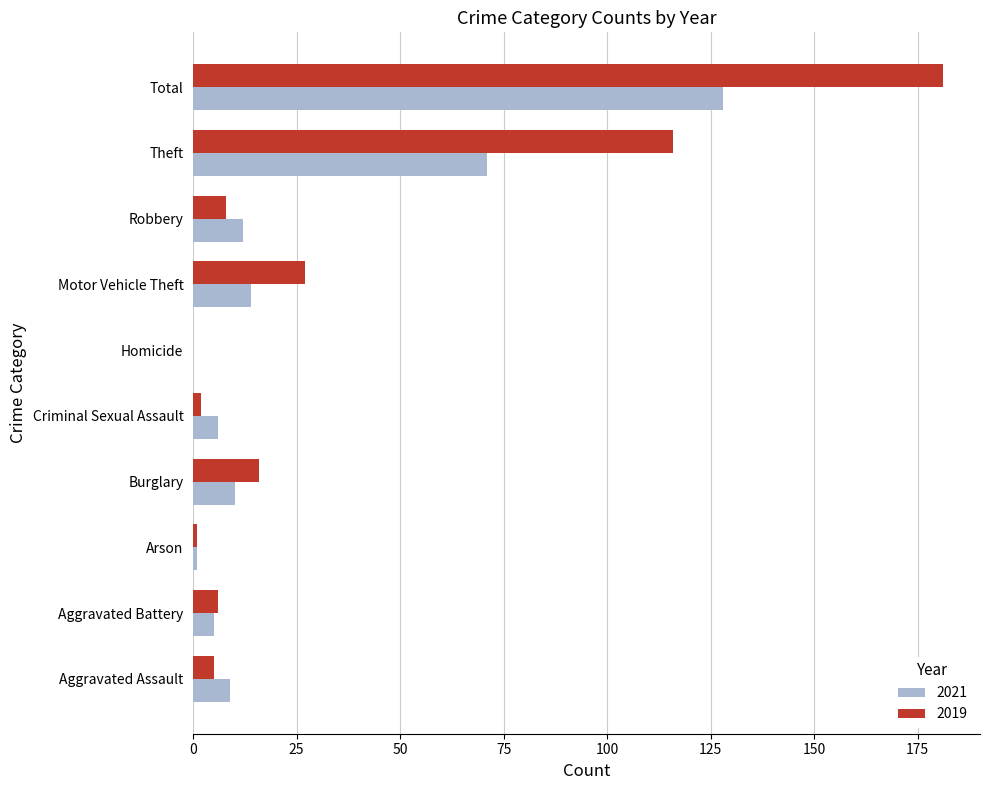

What is the average value of the 2019 series?

36